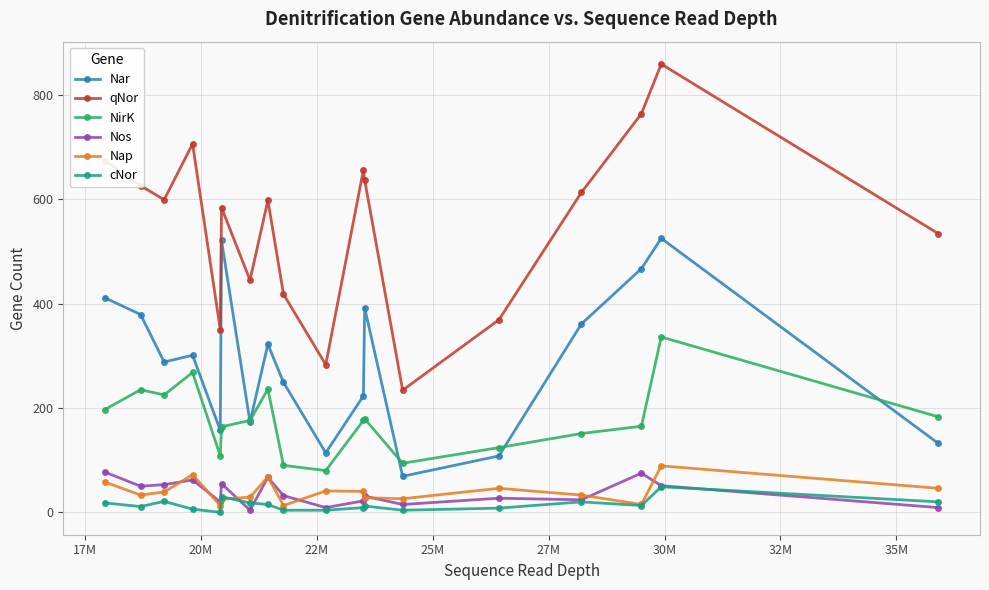

What is the difference between the maximum and minimum values in the Nos series?

73